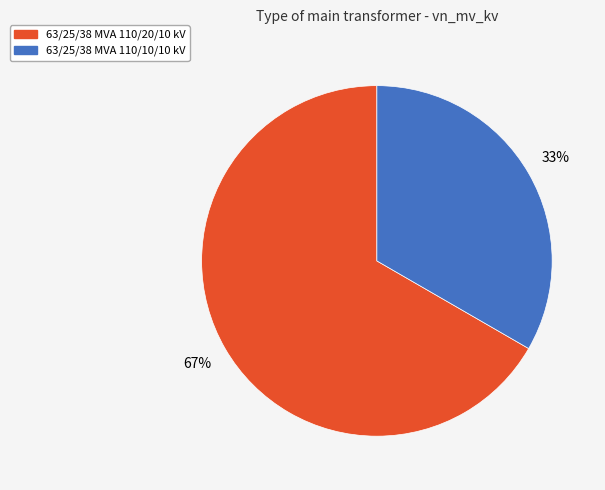

Do 63/25/38 MVA 110/10/10 kV and 63/25/38 MVA 110/20/10 kV together represent more than half of the pie?

Yes